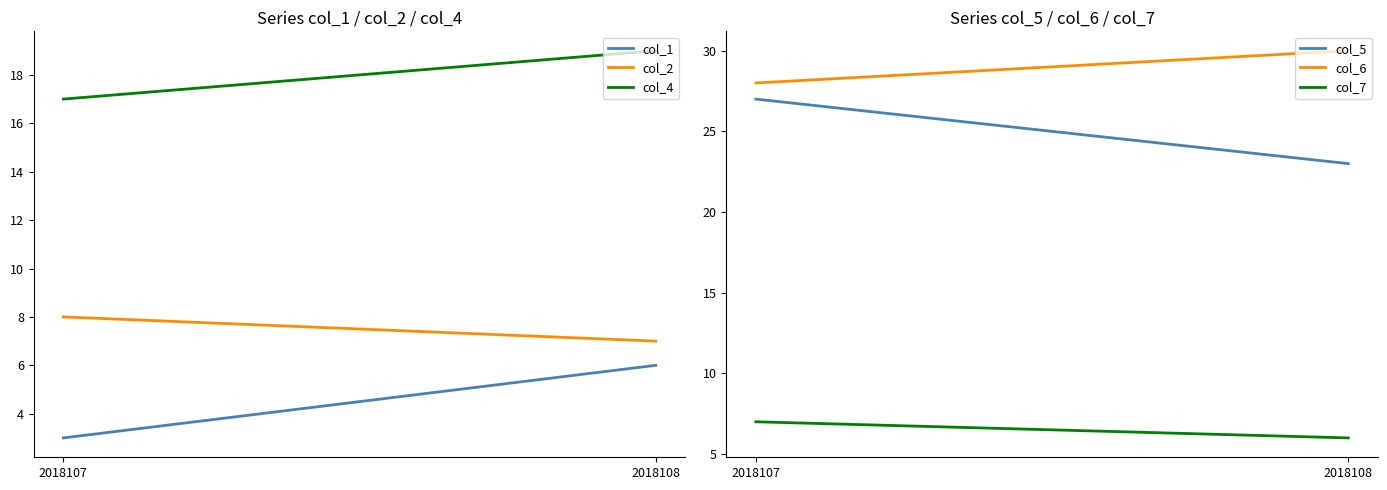

Which series has the widest spread of values?

col_5